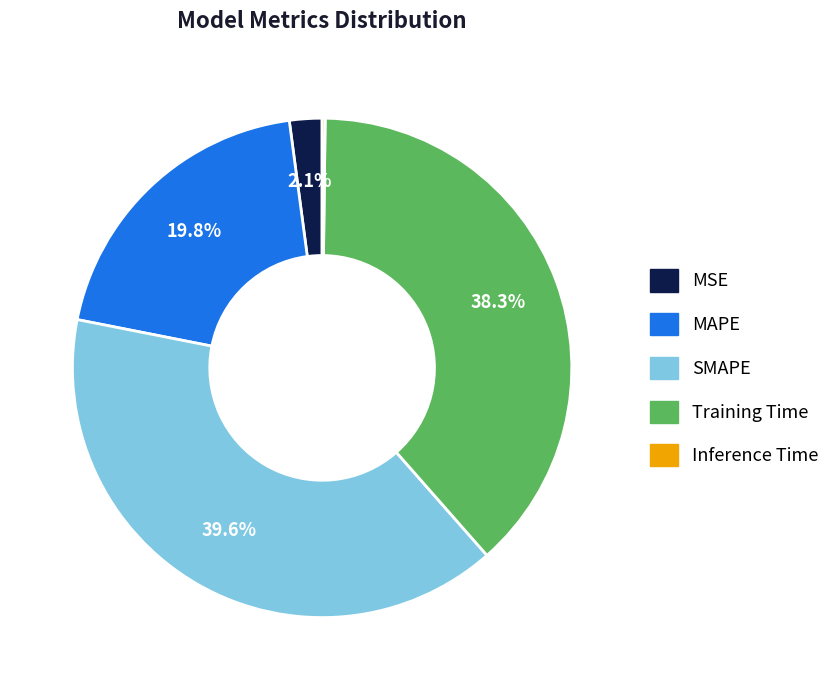

Do MSE and Training Time together represent more than half of the pie?

No